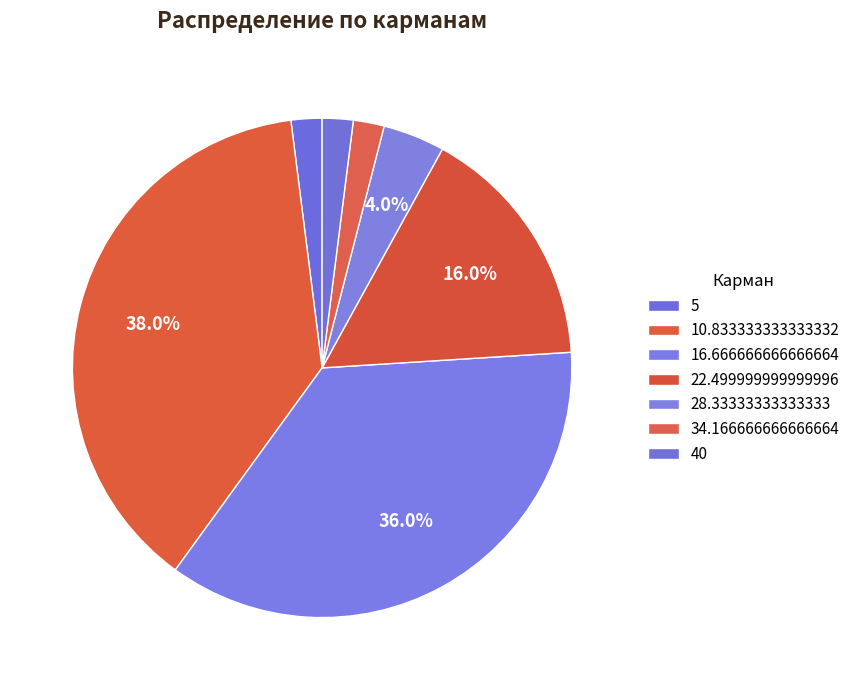

What percentage do 10.833333333333332 and 40 together represent?

40.0%